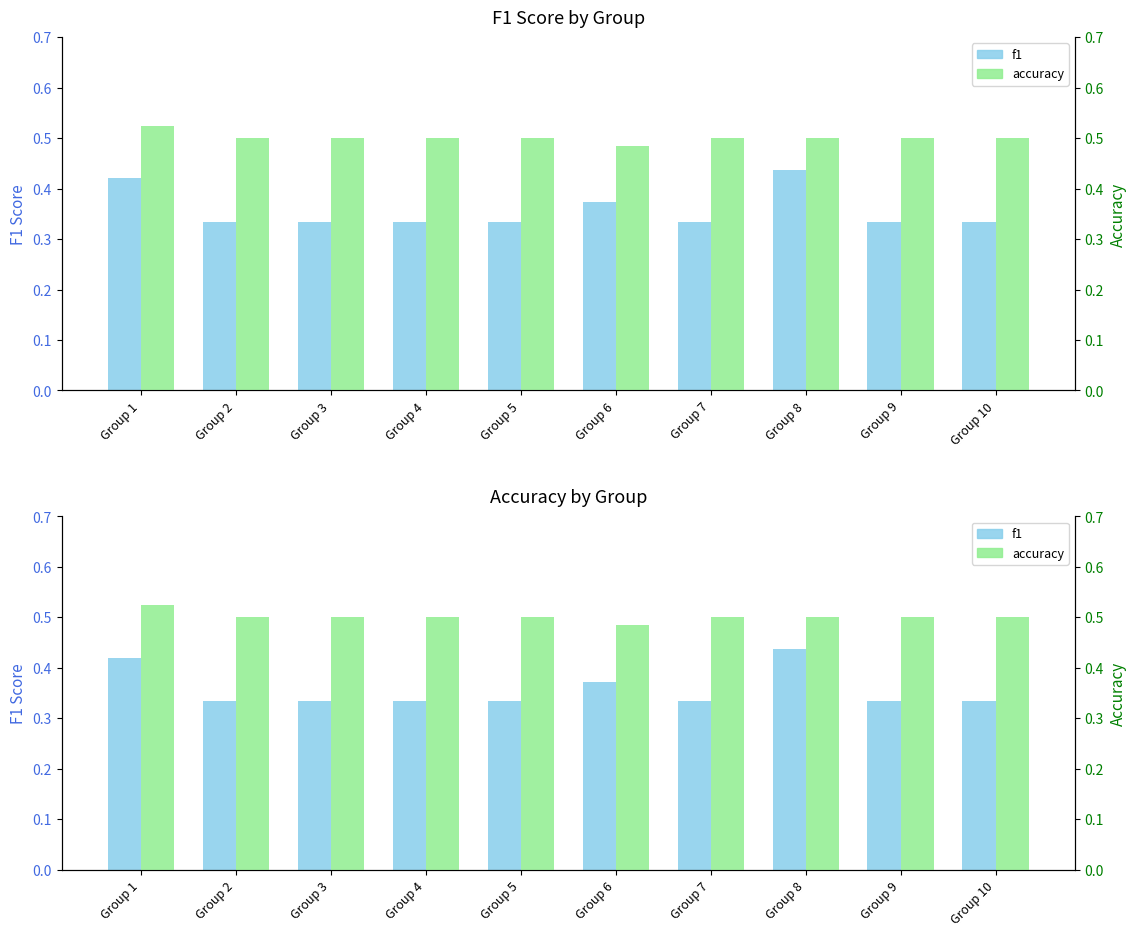

Rank the series by their average value, from highest to lowest.

accuracy, f1